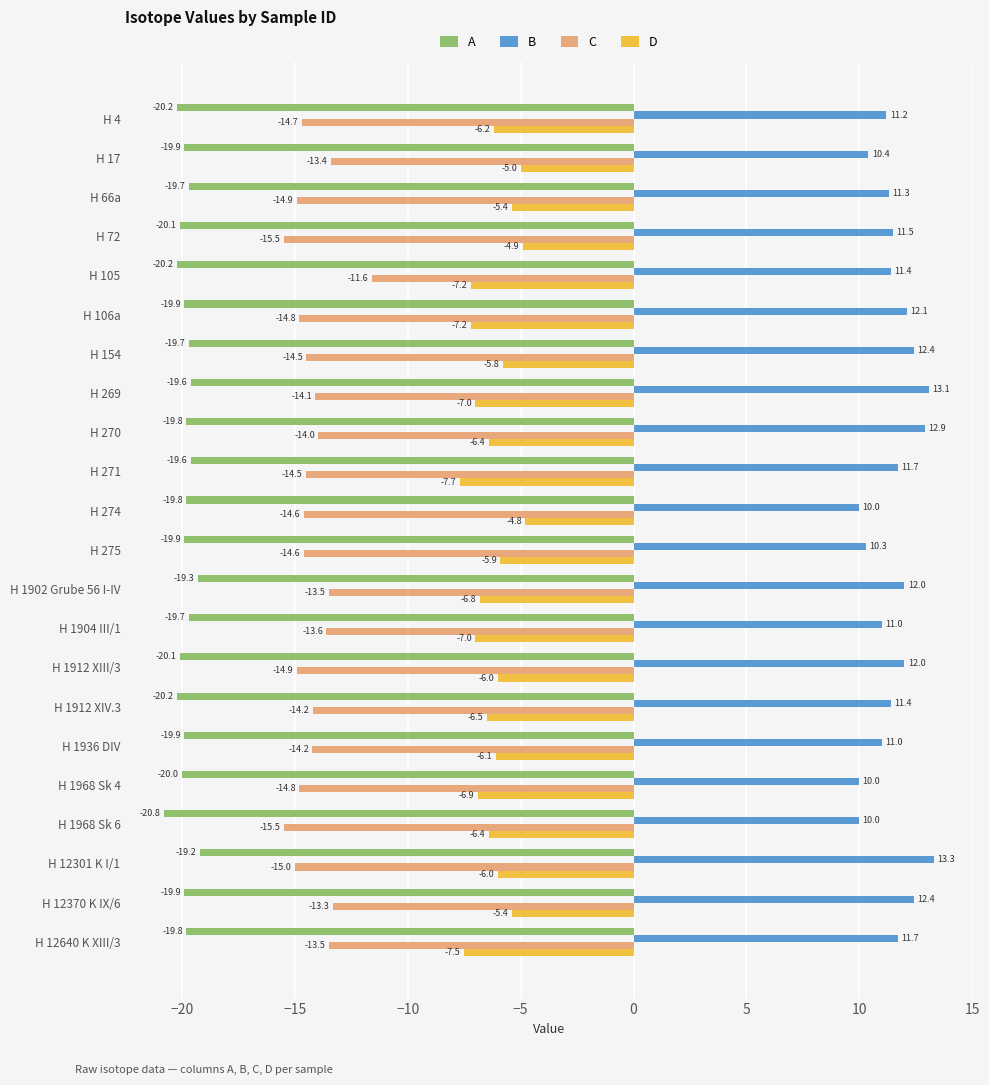

The C series shows -3.3 at H 275. True or false?

False